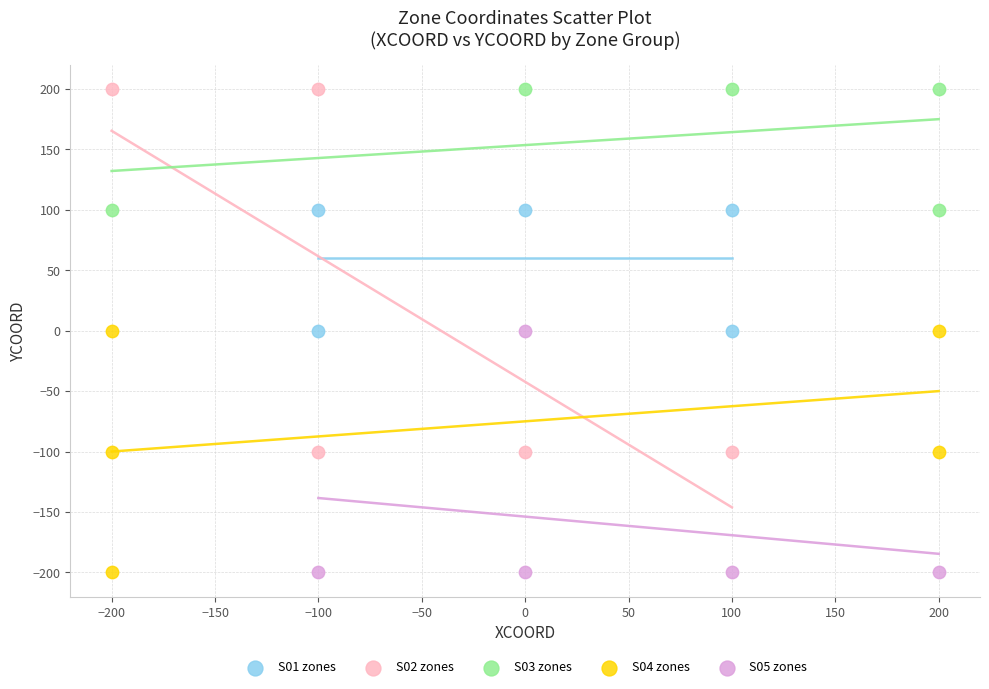

Which series has the largest Y range (max minus min)?

S02 zones